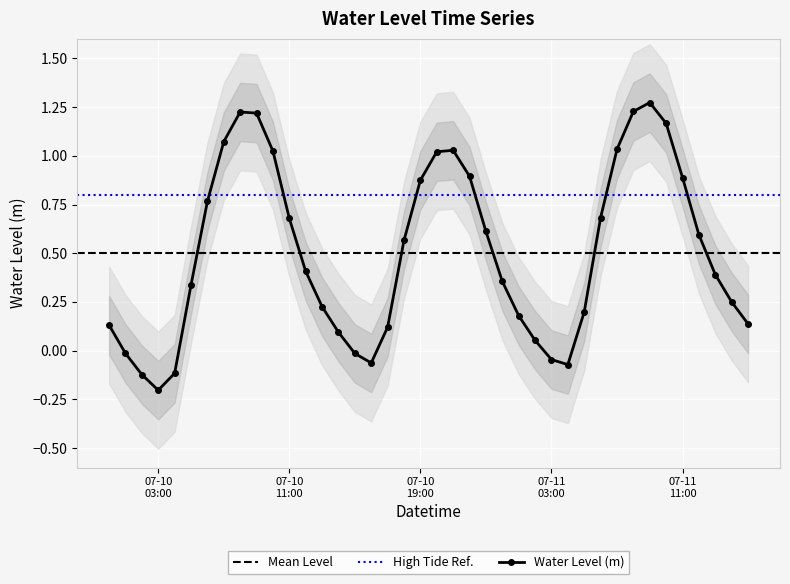

In Water Level (m), how many points are lower than both neighbors (excluding endpoints)?

3